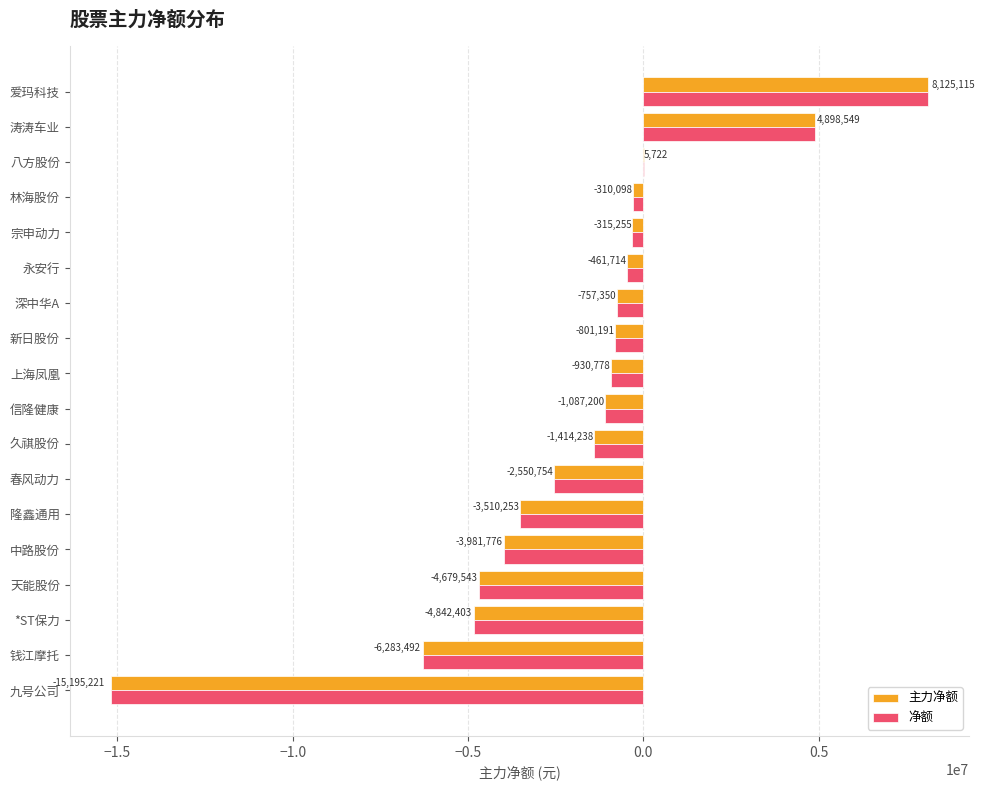

What is the maximum value shown in the chart?

8125115